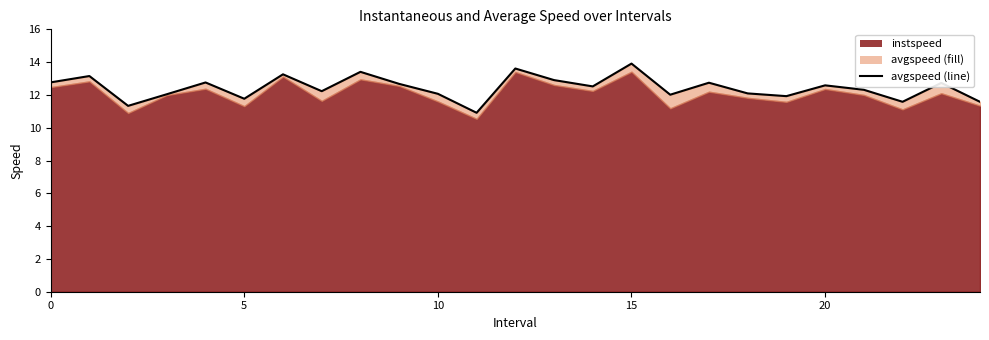

How many data points does each series have?

25